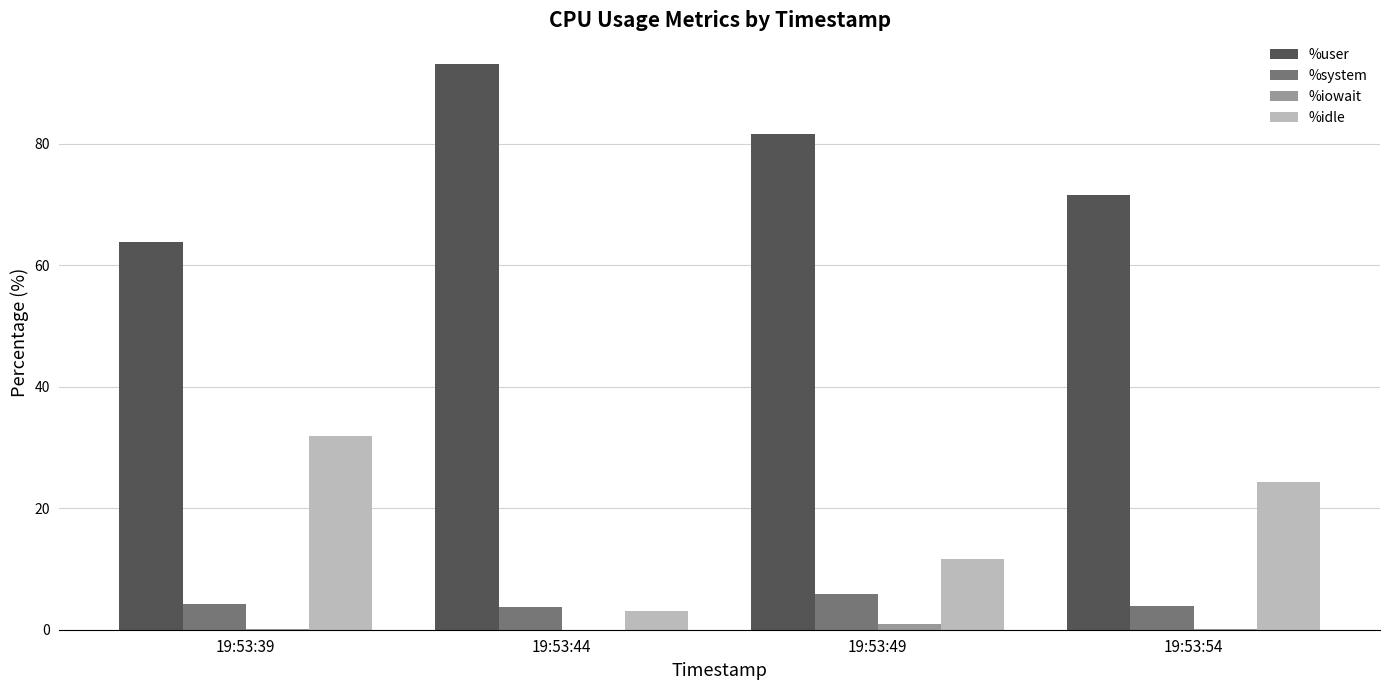

Count the number of data series in this chart.

4